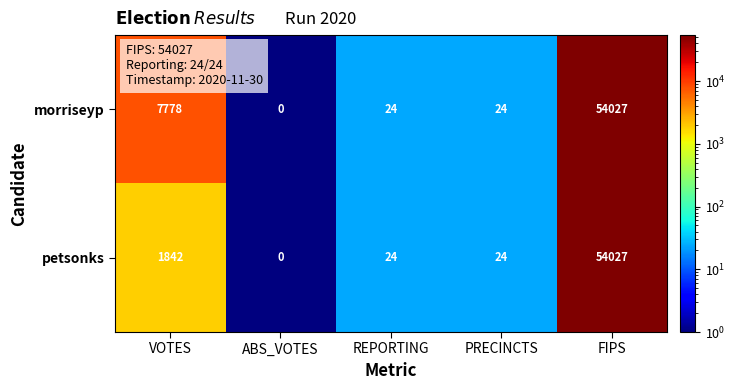

Is it true that petsonks equals -17709 at ABS_VOTES?

False